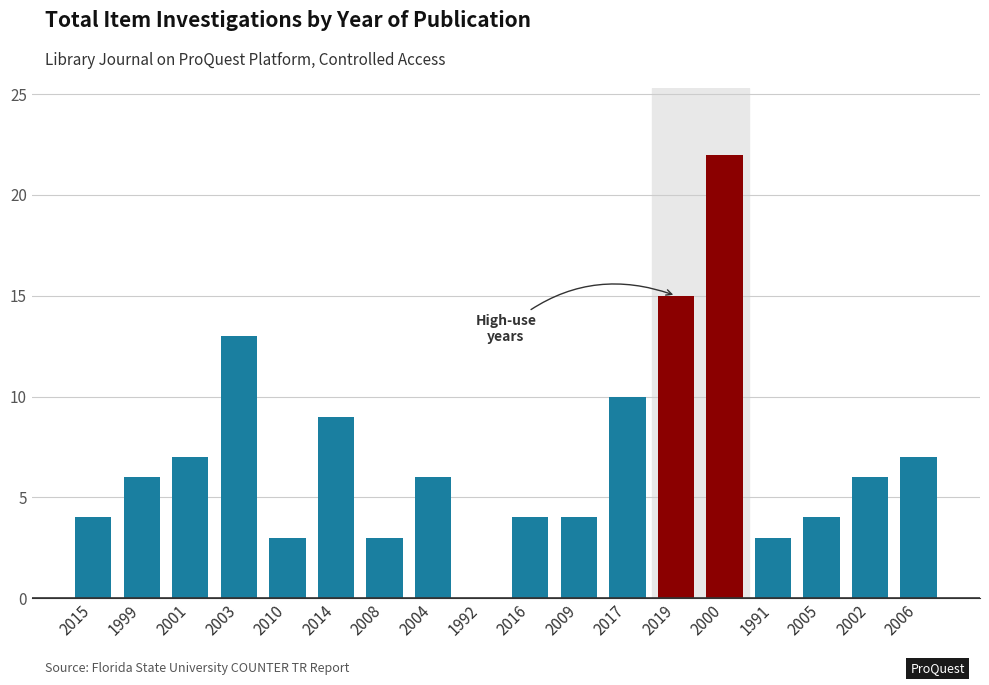

At which label is the value closest to 11?

2017